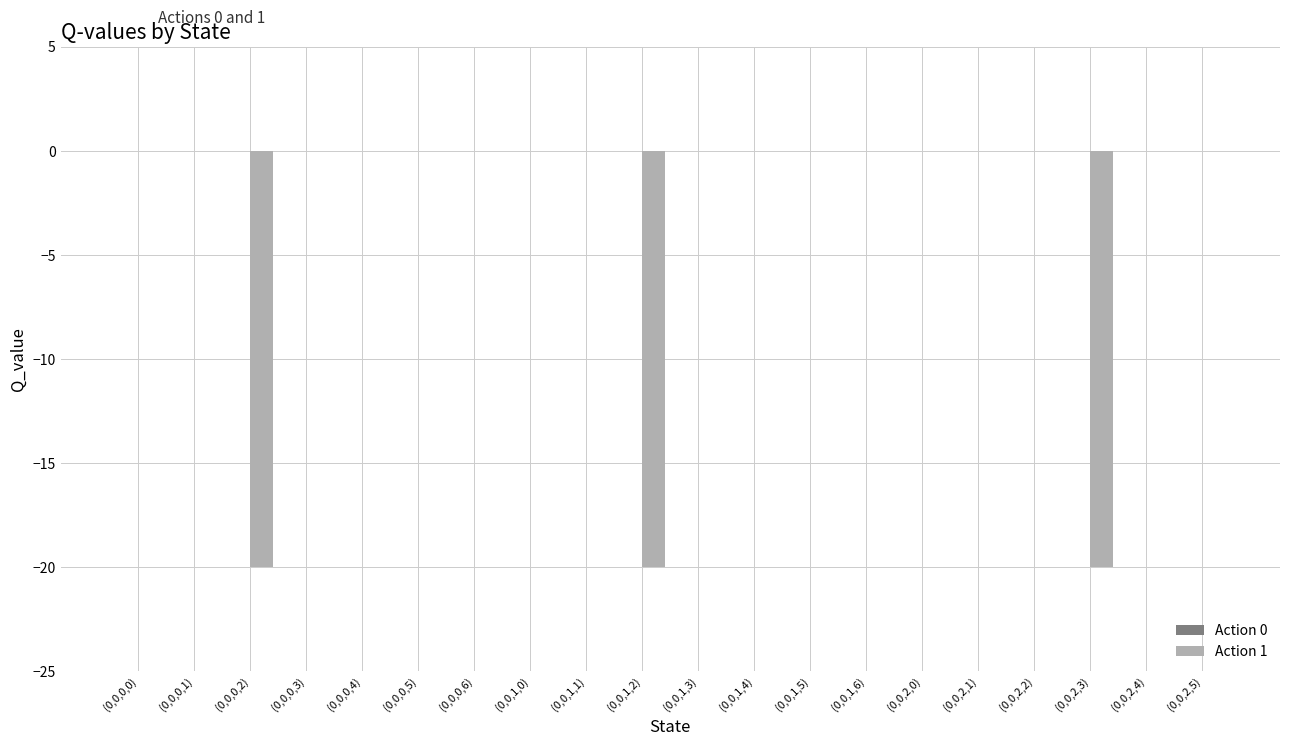

How many categories are shown in the chart?

20